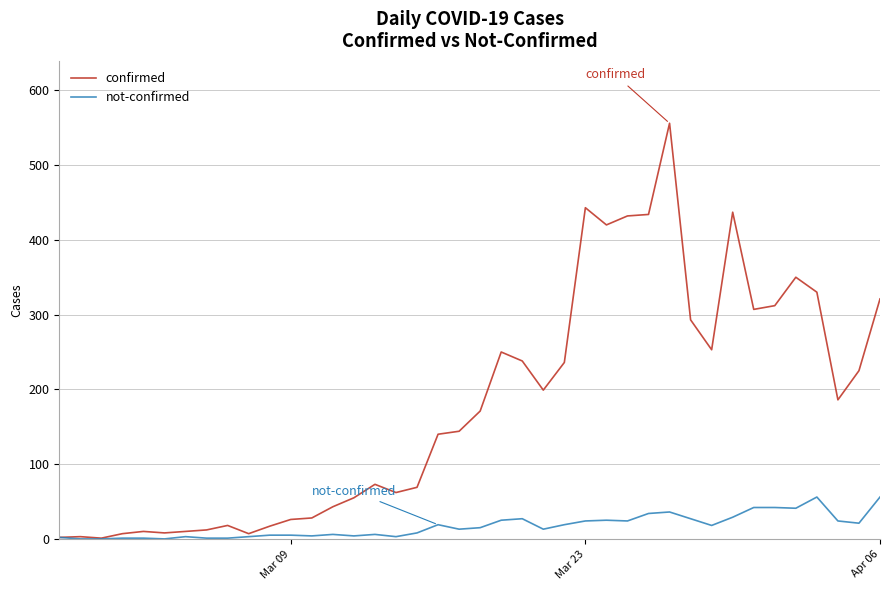

Which series has the largest total across all categories?

confirmed